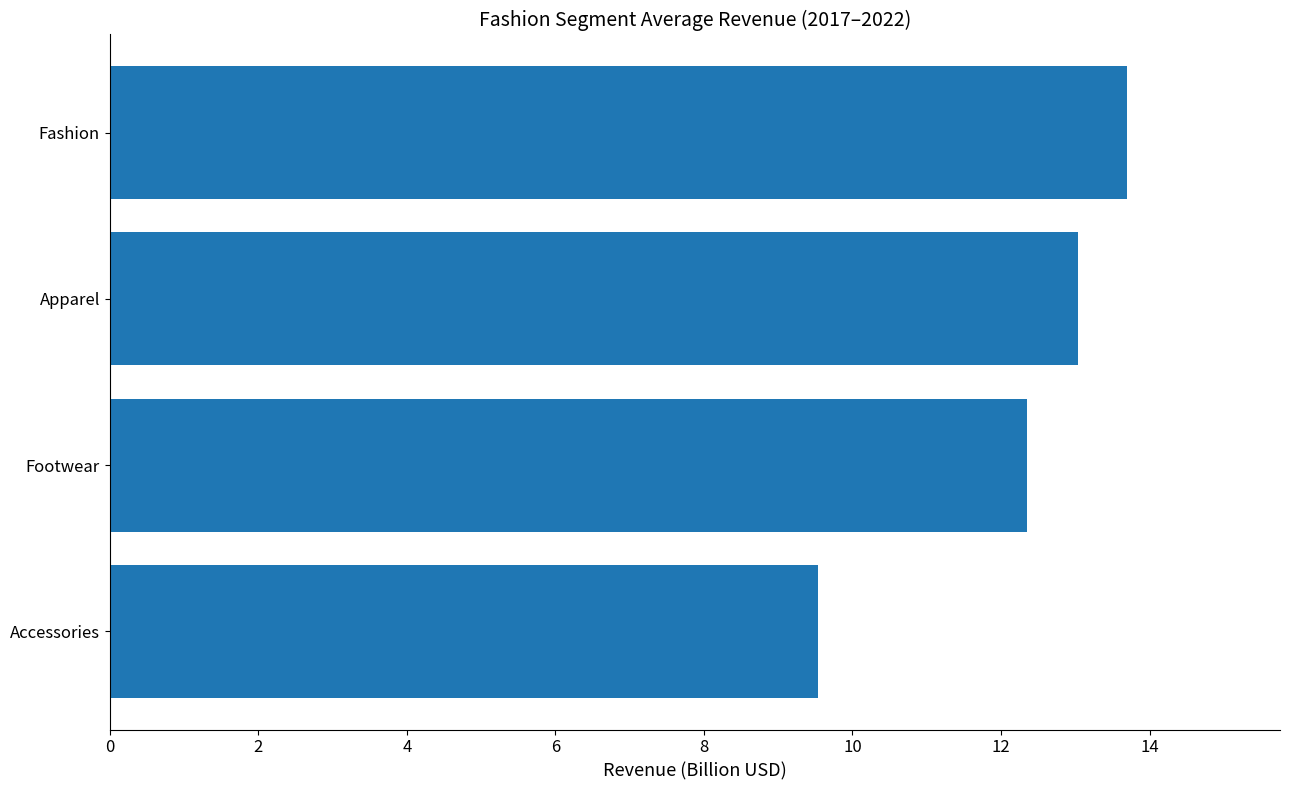

What is the change in value from Accessories to Apparel?

+3.5